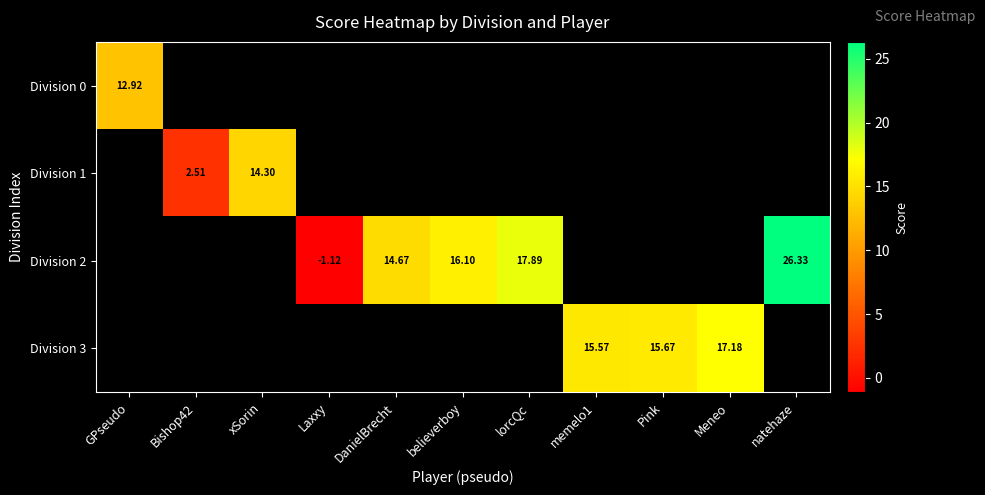

How many negative values does the Division 2 series have?

1